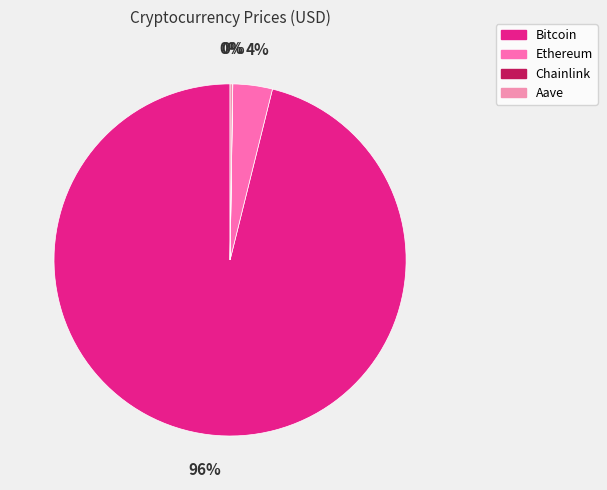

Which category accounts for the majority?

Bitcoin